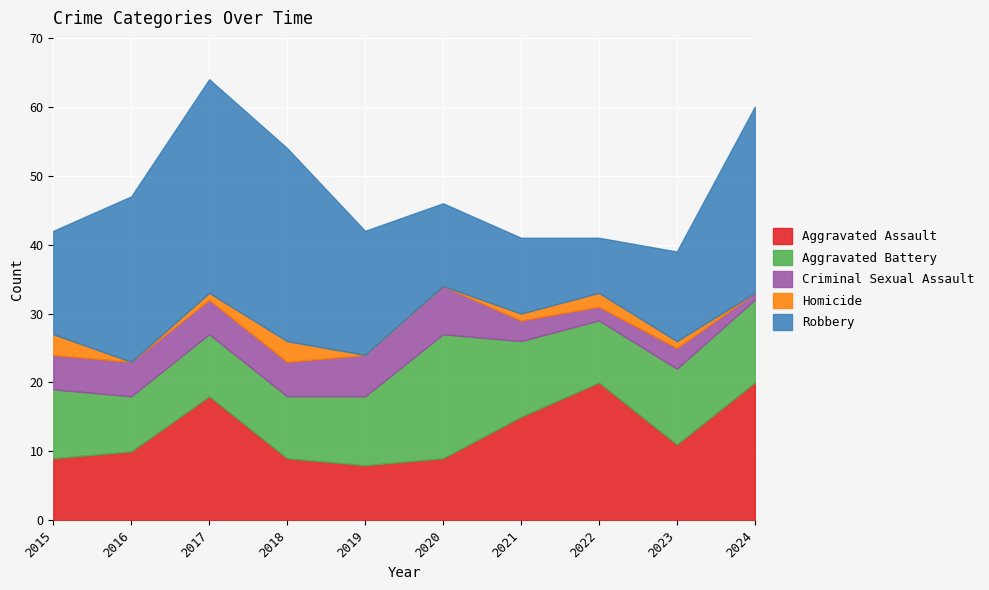

At 2016, list the series in order from largest to smallest.

Robbery, Aggravated Assault, Aggravated Battery, Criminal Sexual Assault, Homicide